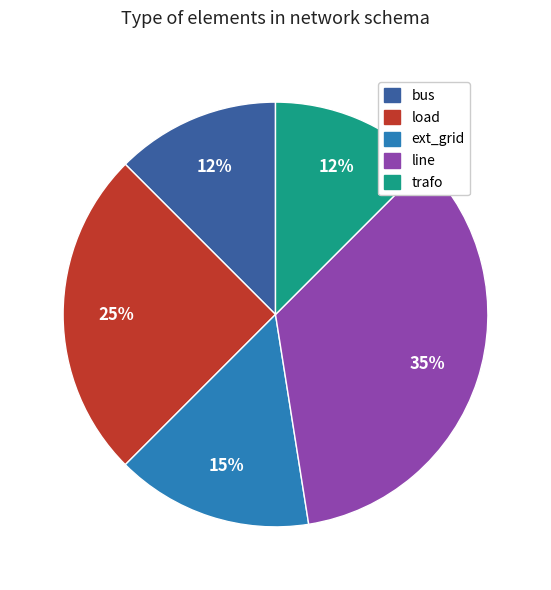

To the nearest percent, what percentage of the pie is ext_grid?

15%